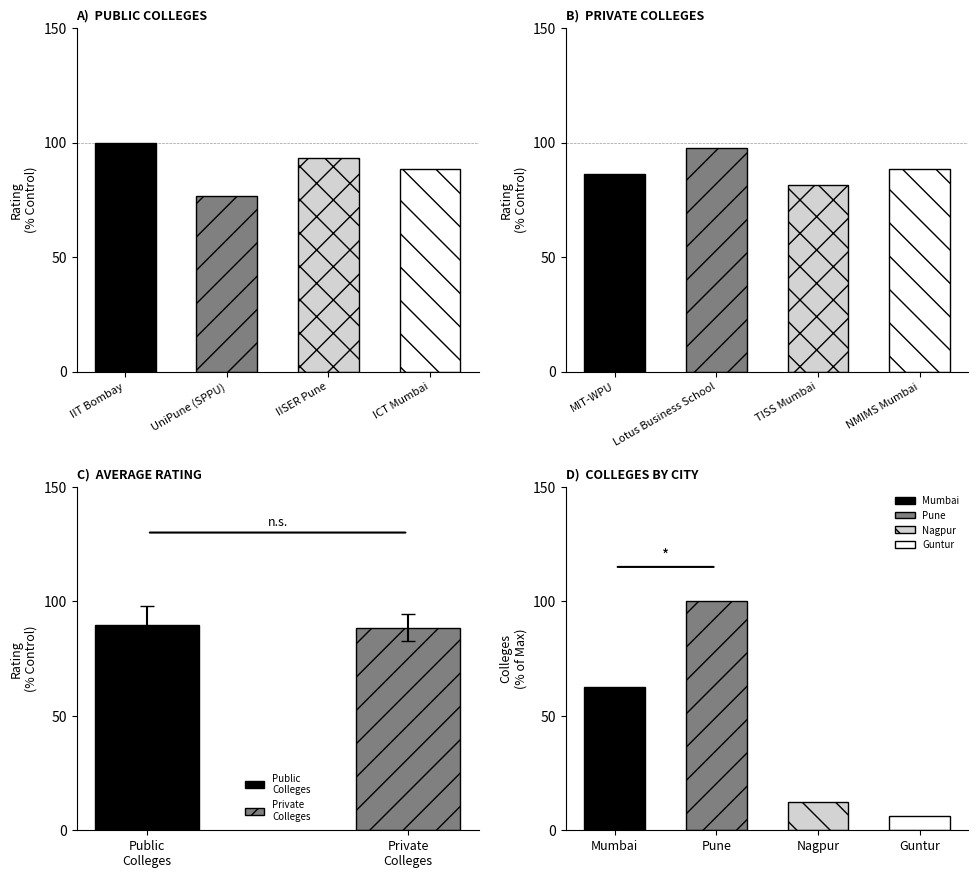

What is the sum of all Public Colleges values?

358.1